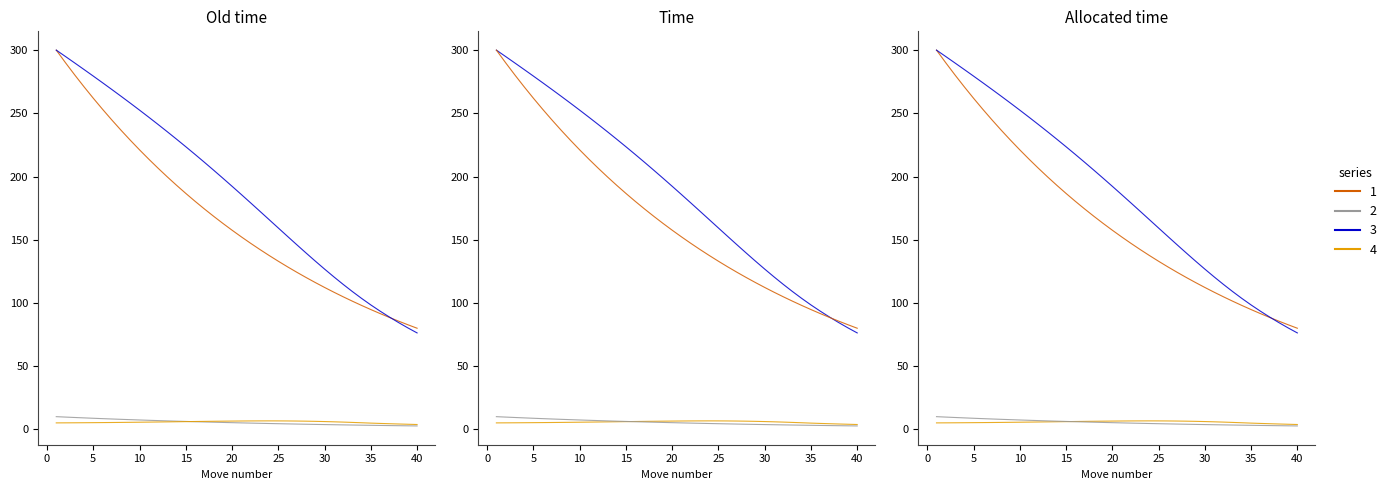

True or false: Old allocated time (chain 2) and Old time (chain 1) intersect in this chart.

False